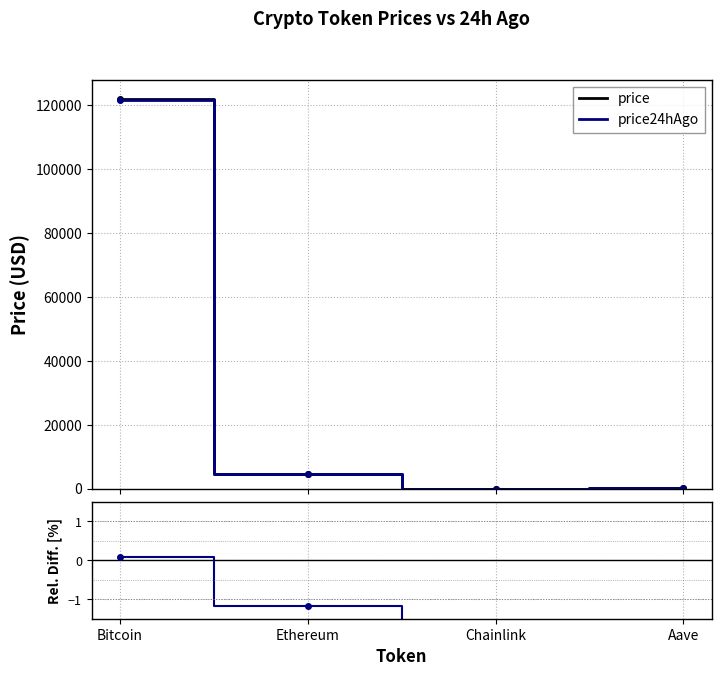

At which label does price first exceed 4450?

Bitcoin